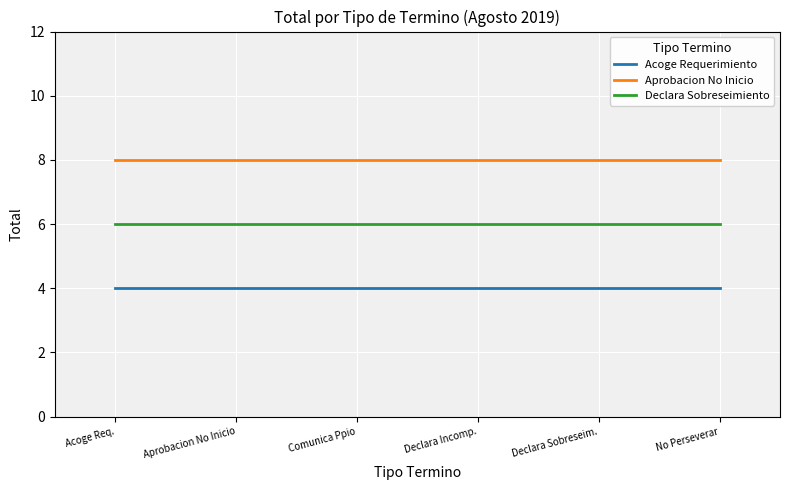

Is the value of Aprobacion No Inicio at Acoge Req. greater than the value of Declara Sobreseimiento at Comunica Ppio?

Yes